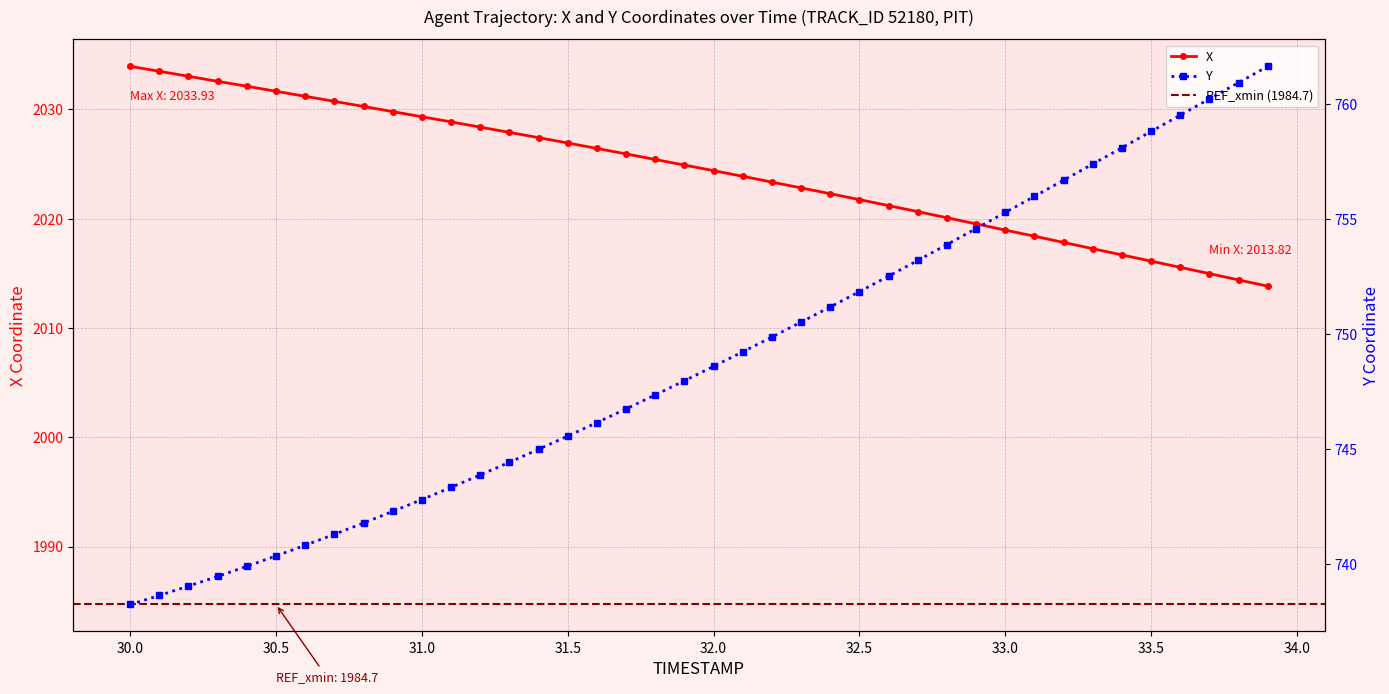

Rank the series at 31.0 from lowest to highest value.

Y, X